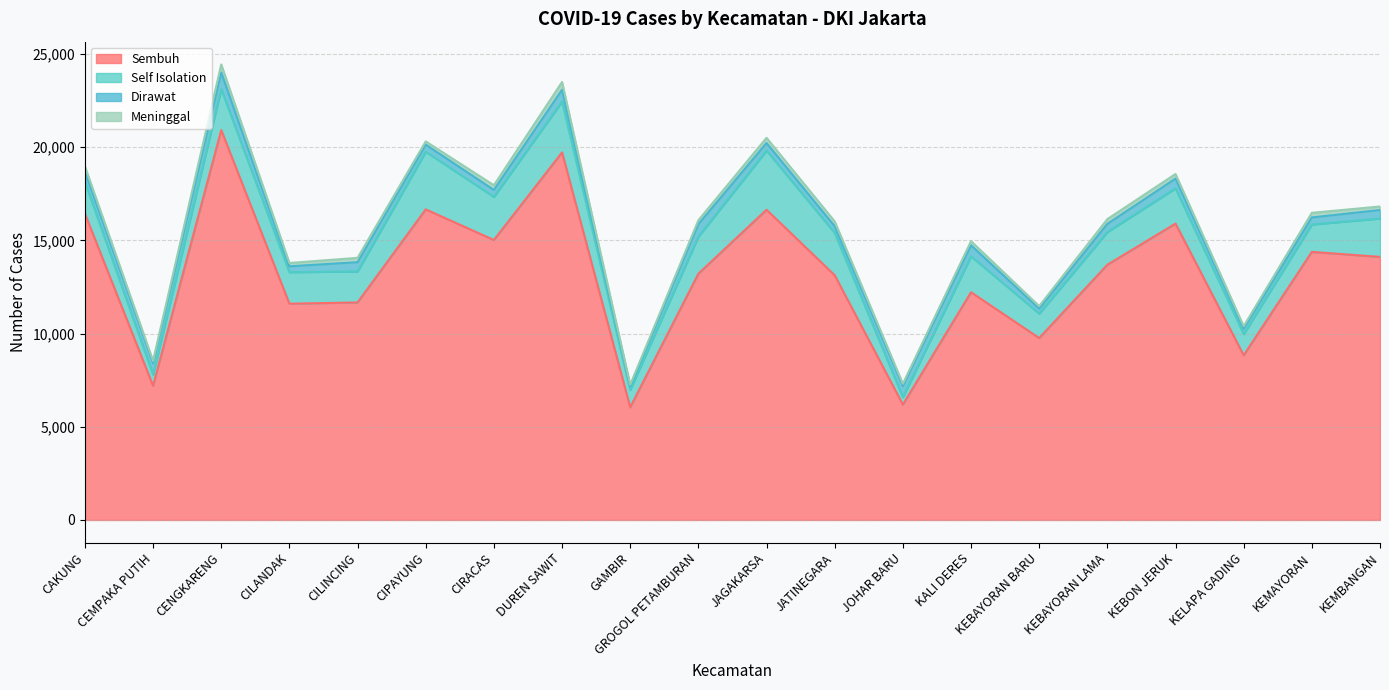

Is the value of Dirawat at JOHAR BARU greater than the value of Meninggal at JOHAR BARU?

Yes